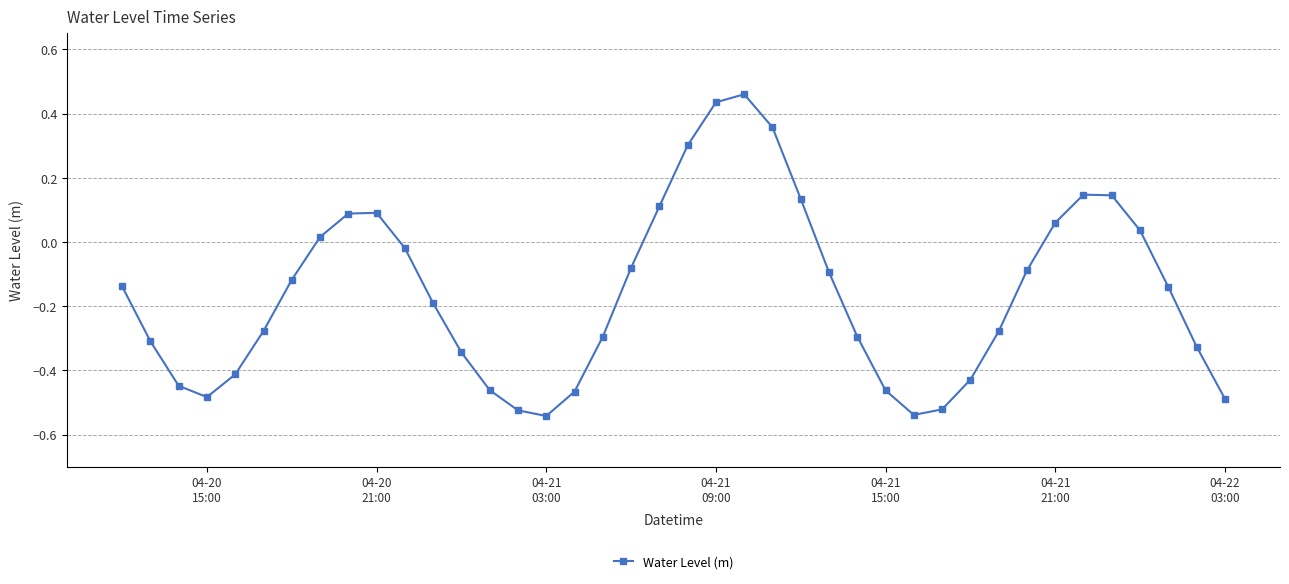

How many interior local peaks (higher than both neighbors) does the data have?

3